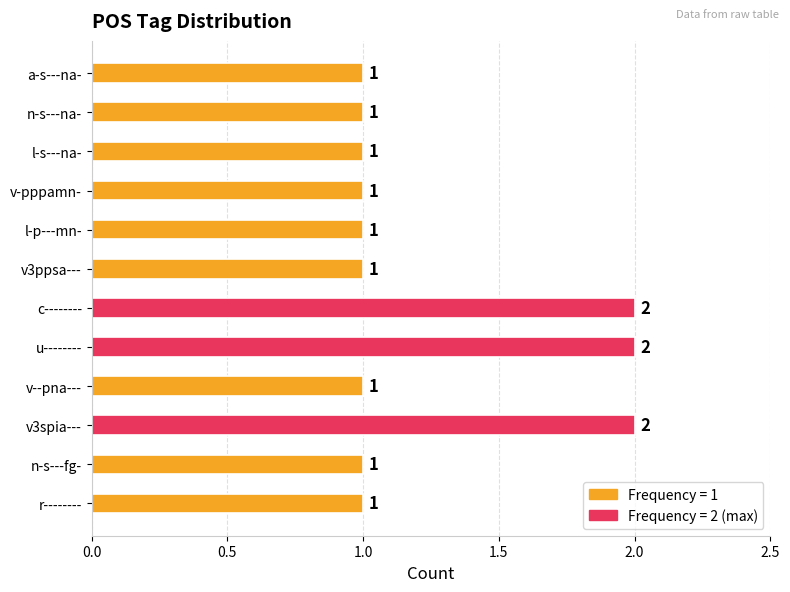

What is the sum of the values at c-------- and v--pna---?

3